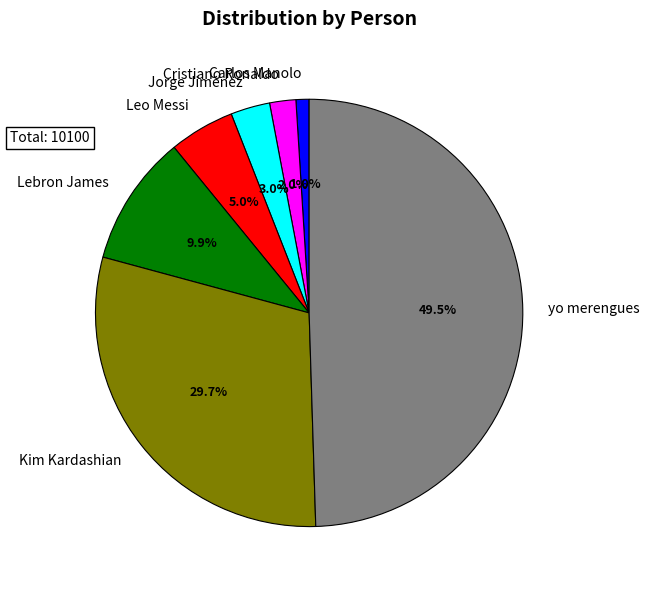

Combined, what portion of the pie is Kim Kardashian and Lebron James?

39.6%